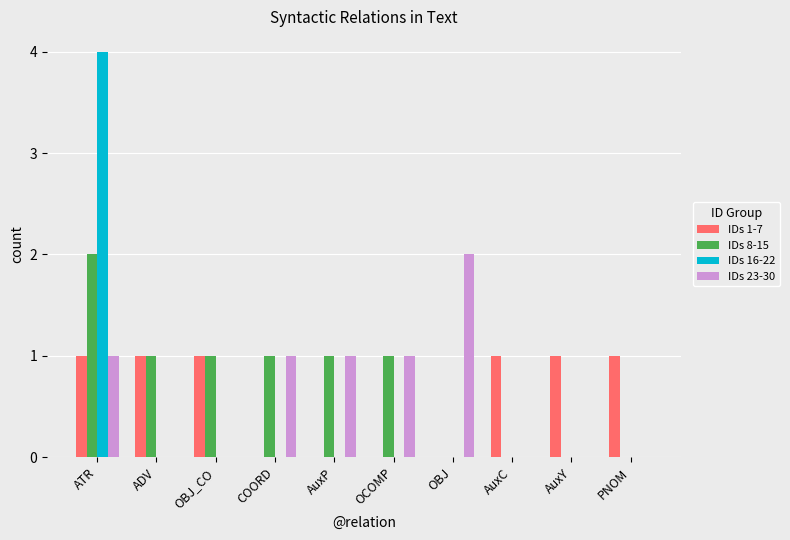

Are the bars grouped side by side (vs. stacked)?

Yes